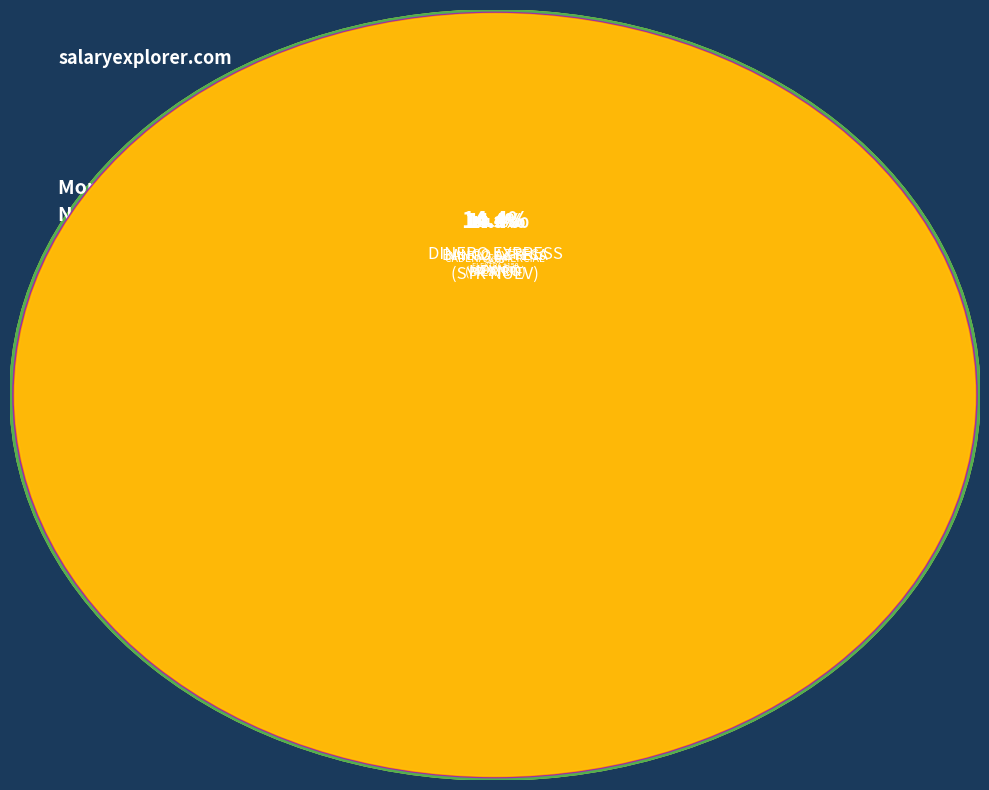

The DINERO EXPRESS - NUEVO LAREDO - BA SYR N slice represents 14% of the pie. True or false?

True